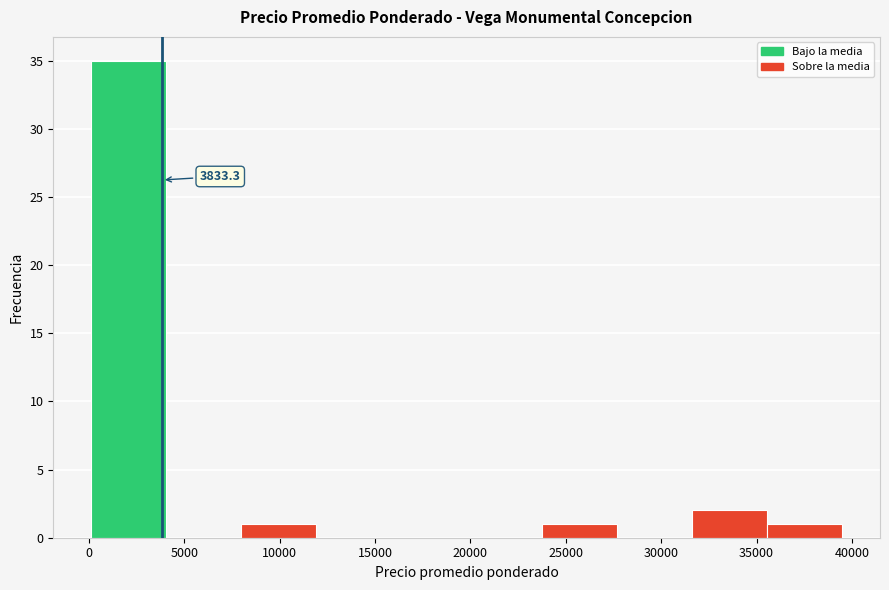

Which range on the x-axis has the tallest bar?

0 to 4000